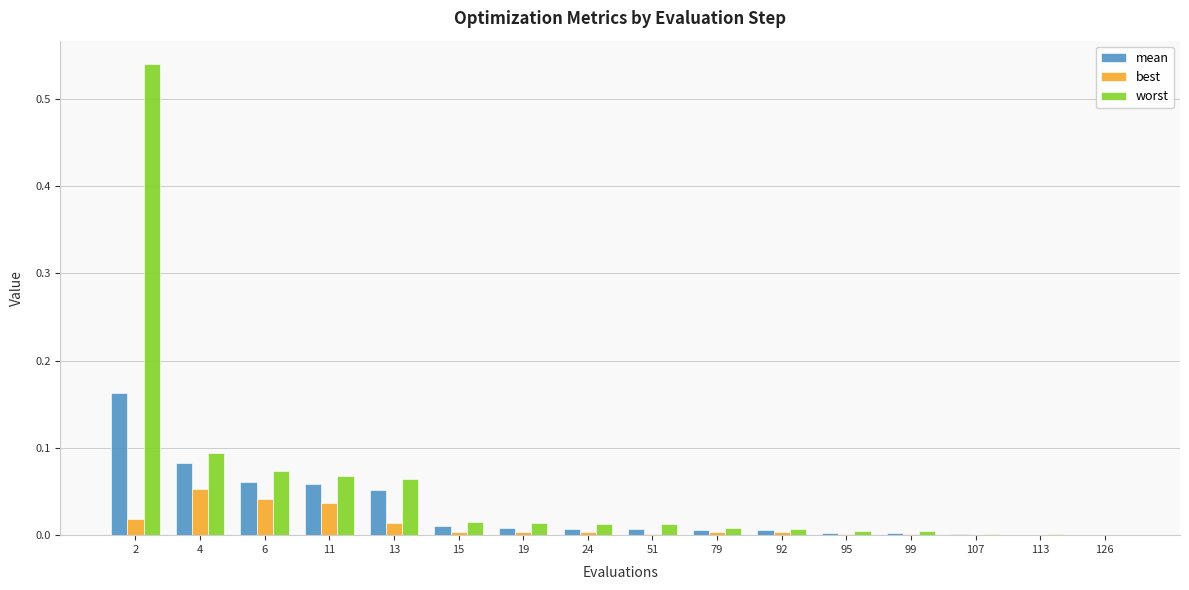

The mean series shows 0.0 at 4. True or false?

False